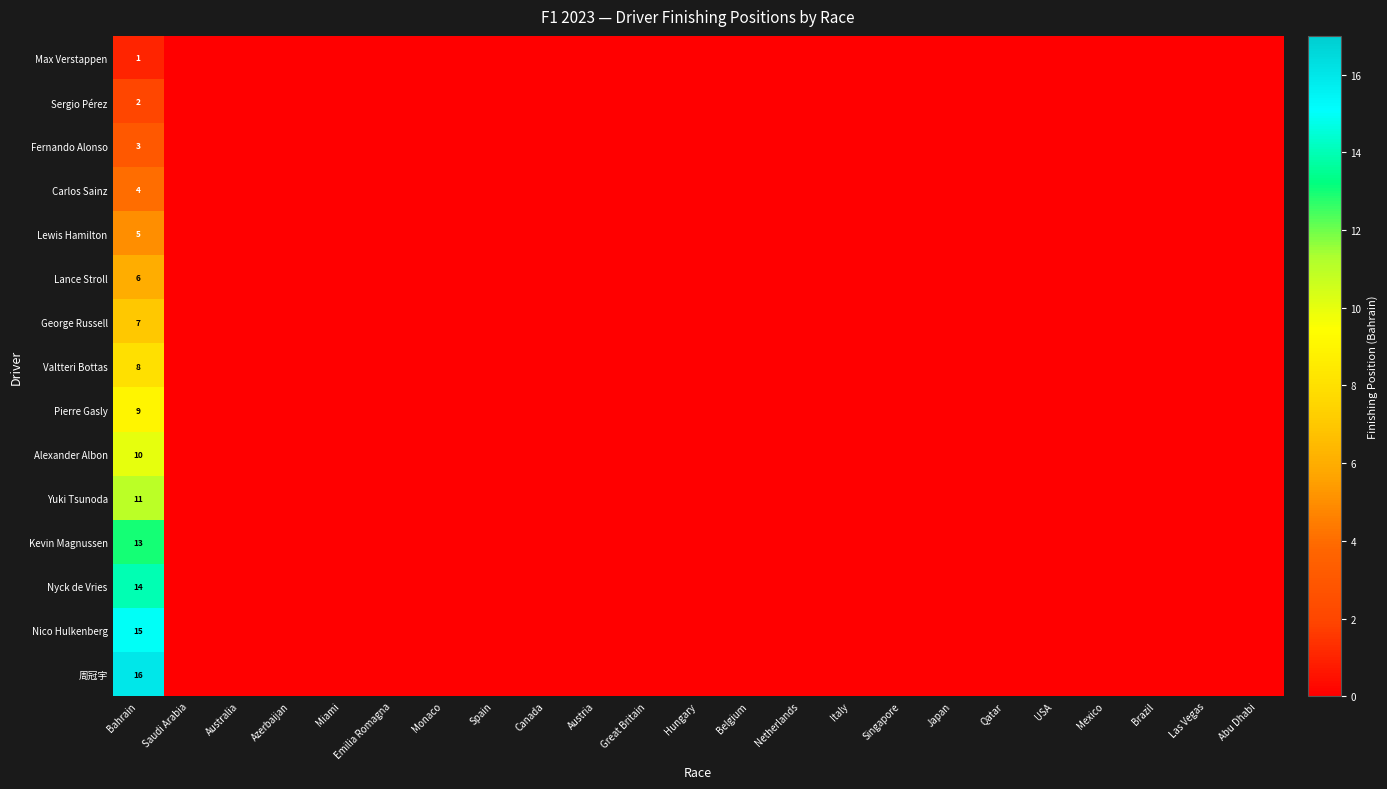

True or false: Valtteri Bottas has a value of 8 at Bahrain.

True